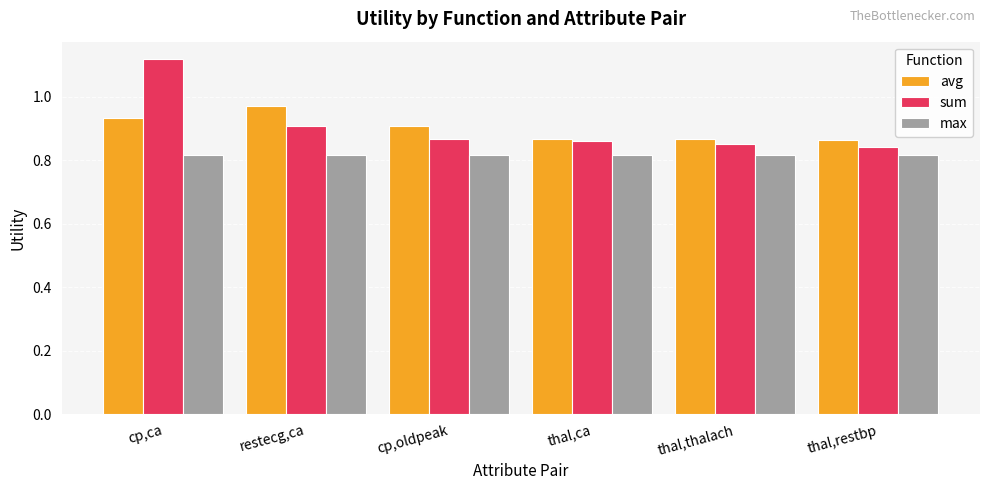

True or false: max has a value of 0.2 at restecg,ca.

False